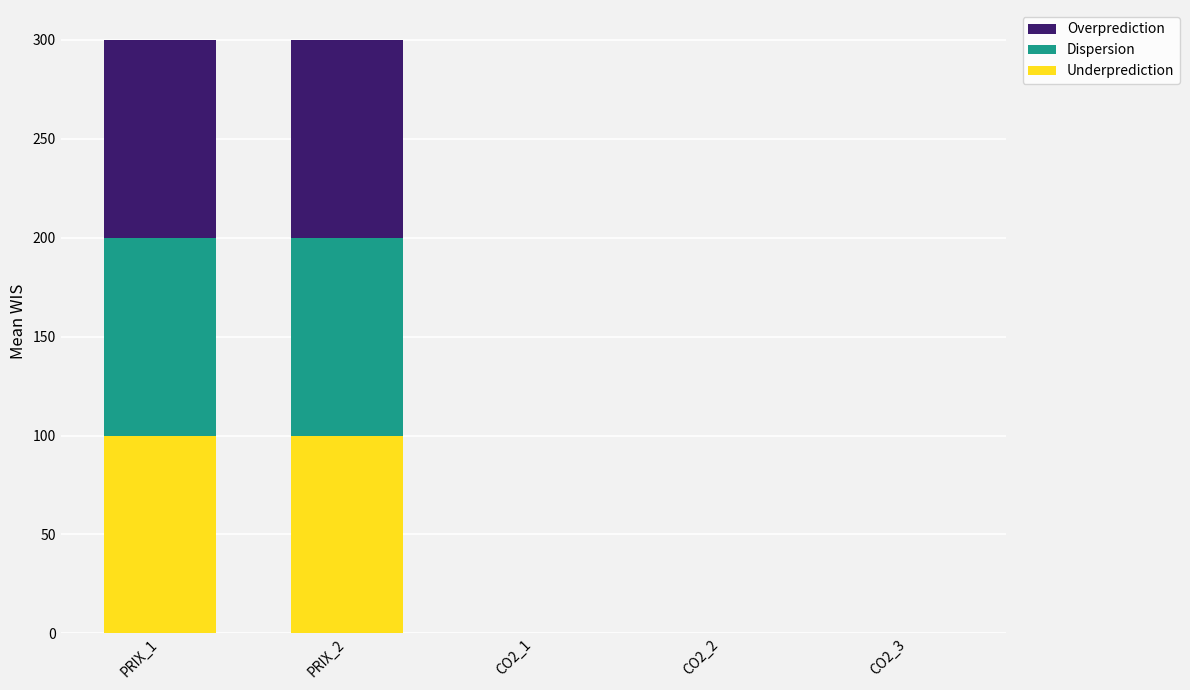

What are all the series names shown in the legend?

Overprediction, Dispersion, Underprediction